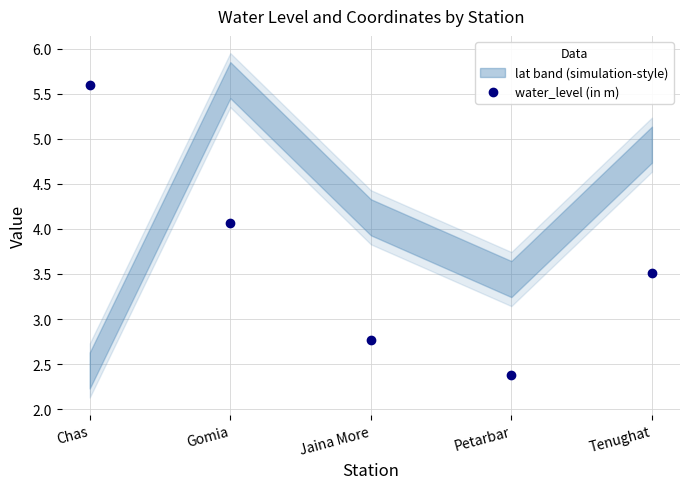

True or false: lat (scaled) has more than 1 interior local peaks.

False